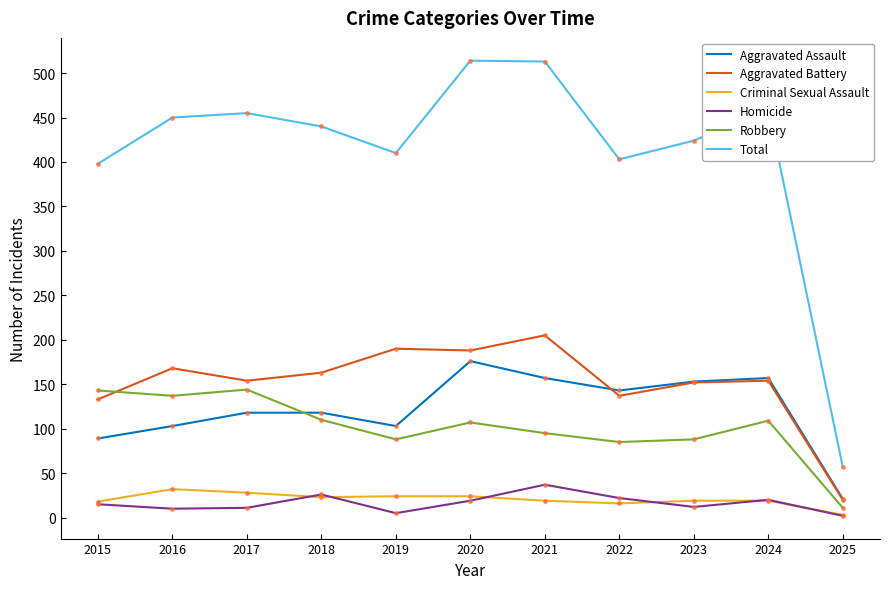

At which label is Total closest to 285?

2015